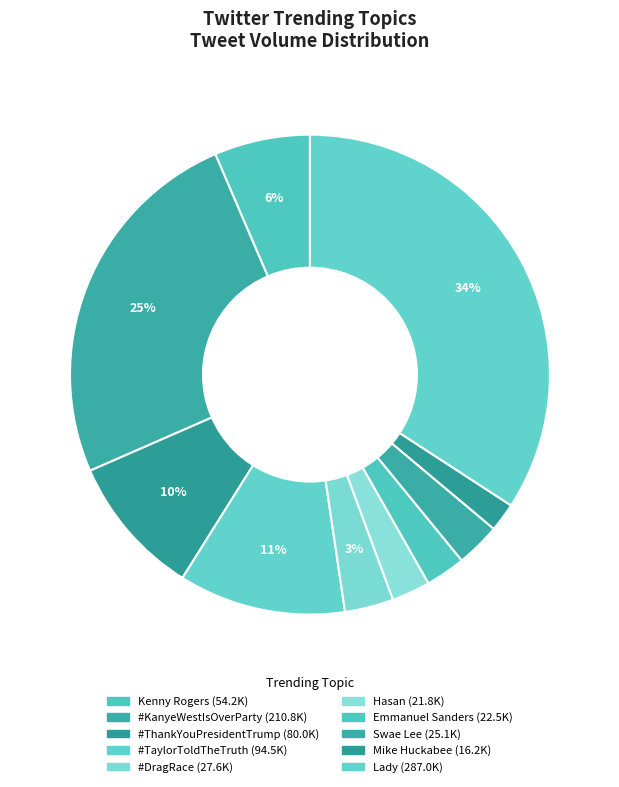

Rank the categories by value from lowest to highest.

Mike Huckabee, Hasan, Emmanuel Sanders, Swae Lee, #DragRace, Kenny Rogers, #ThankYouPresidentTrump, #TaylorToldTheTruth, #KanyeWestIsOverParty, Lady